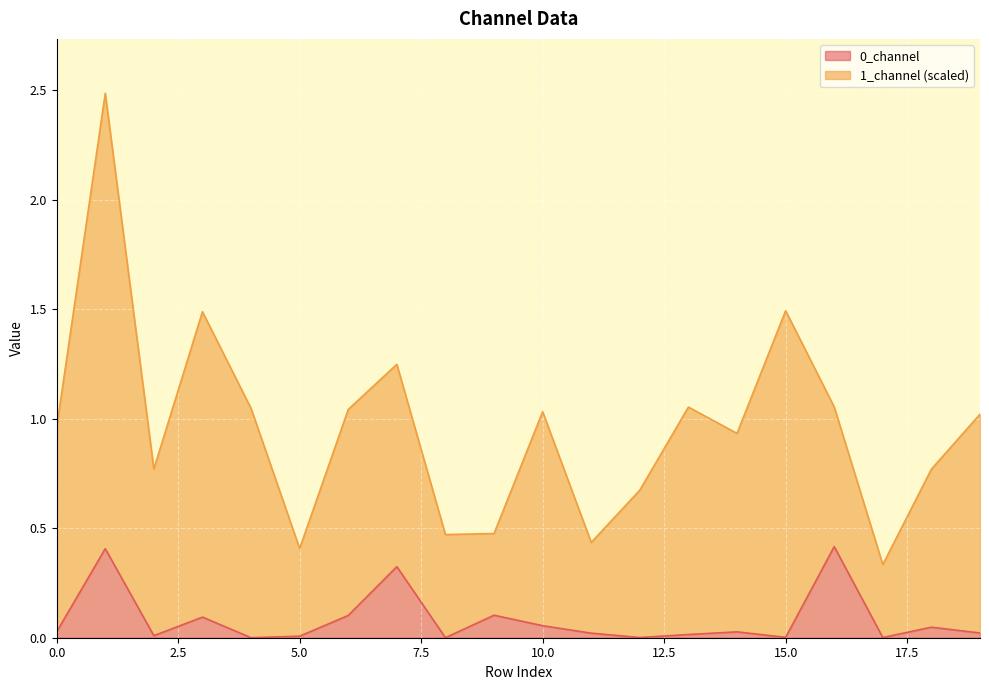

True or false: the data shows 0.0 at 13.

True